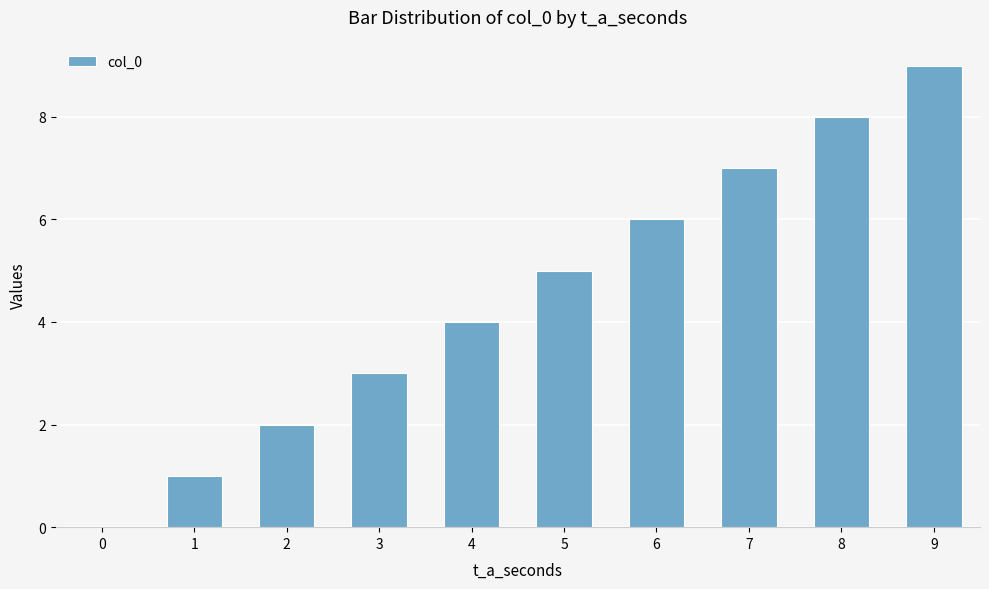

The chart shows a value of 8 at 8. True or false?

True